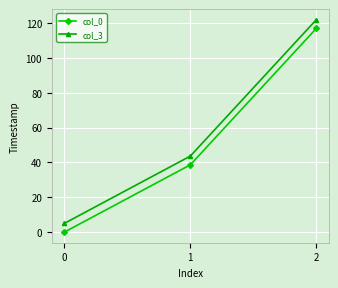

The value of col_0 at 2 is 116.9. True or false?

True